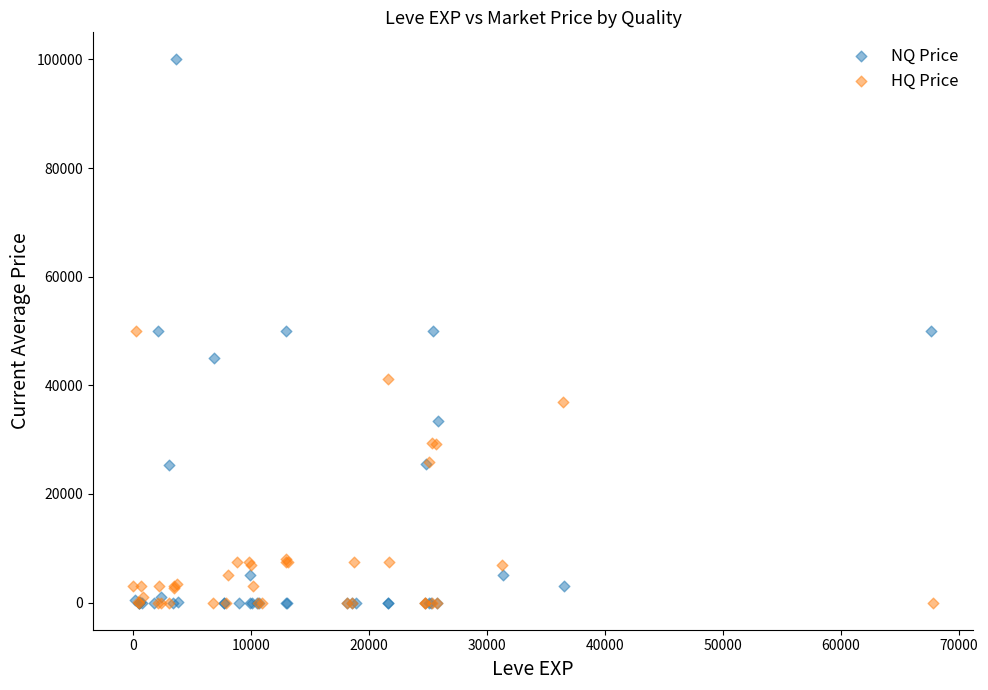

What are all the series names shown in the legend?

NQ Price, HQ Price